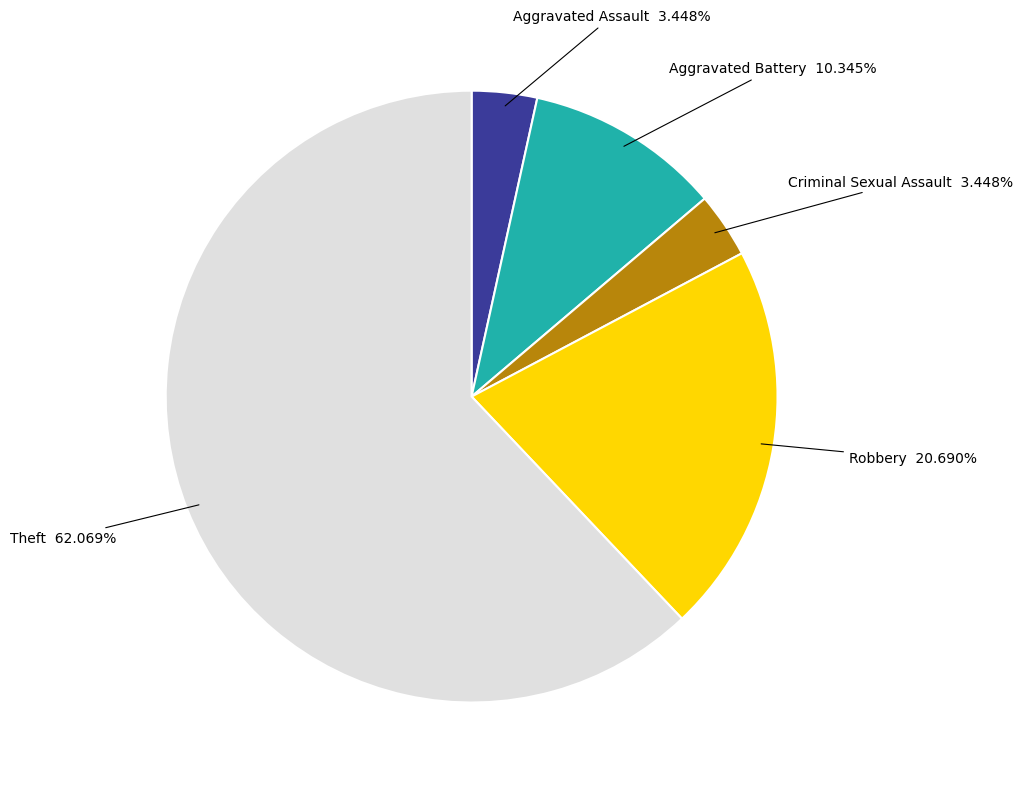

What is the ratio of the value at Robbery to the value at Aggravated Assault?

6.0